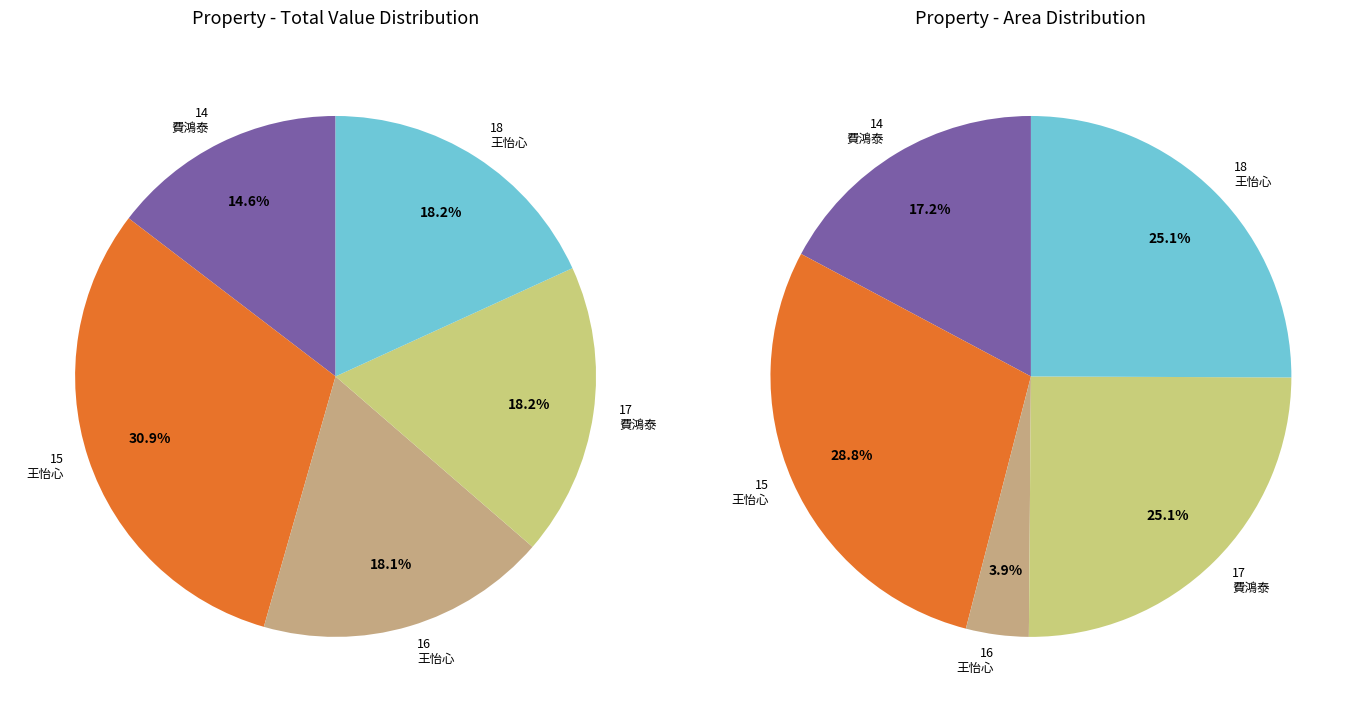

Is it true that 18 is 3% of the pie?

False